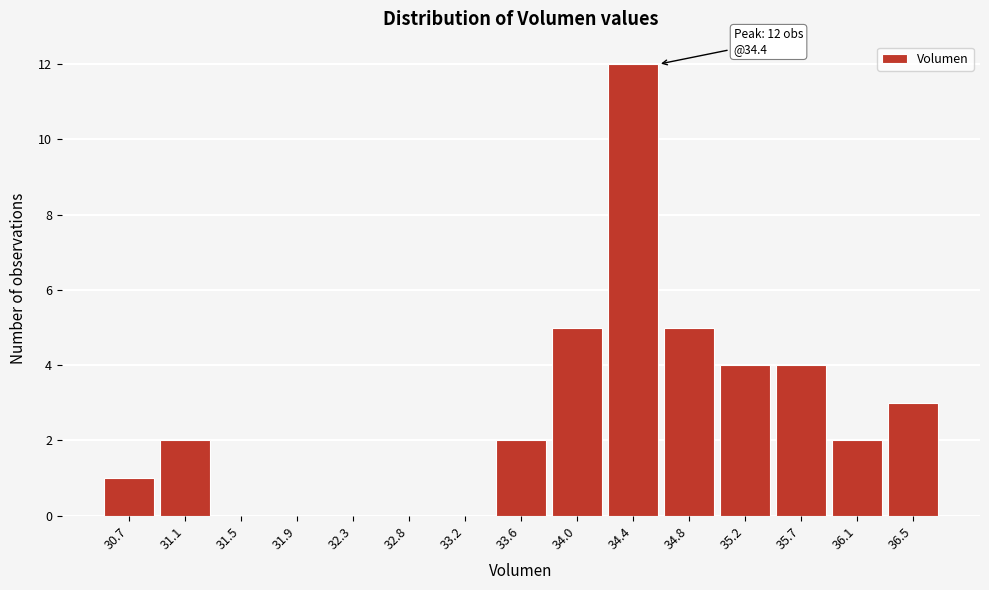

Reading left to right, transcribe all the data shown in this chart.

30.7=1	31.1=2	31.5=0	31.9=0	32.3=0	32.8=0	33.2=0	33.6=2	34.0=5	34.4=12	34.8=5	35.2=4	35.7=4	36.1=2	36.5=3